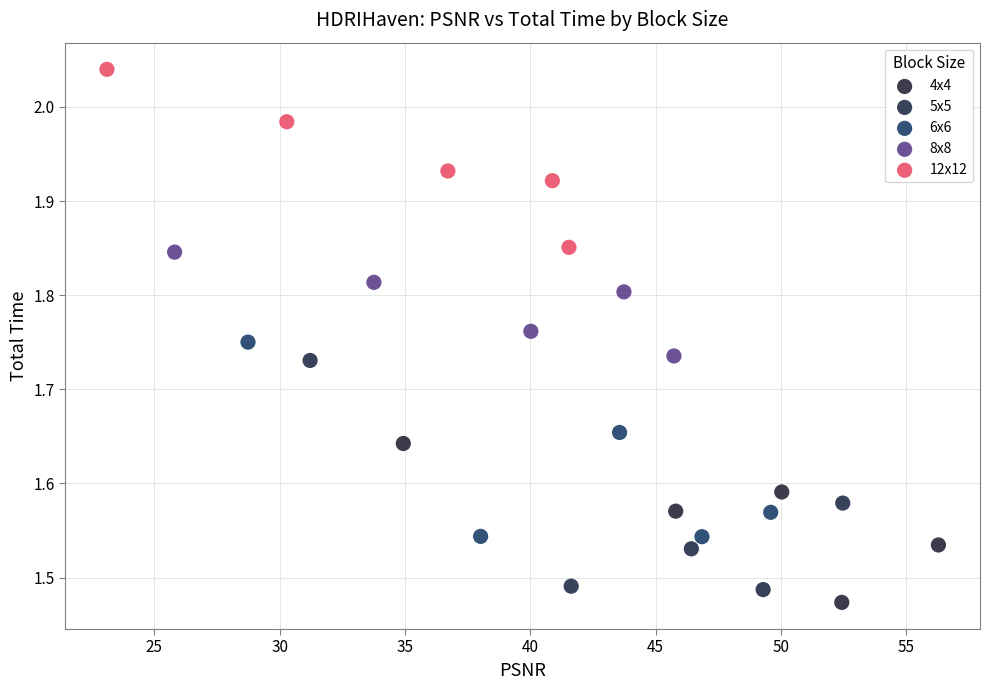

Which series has the widest spread of Y values?

5x5